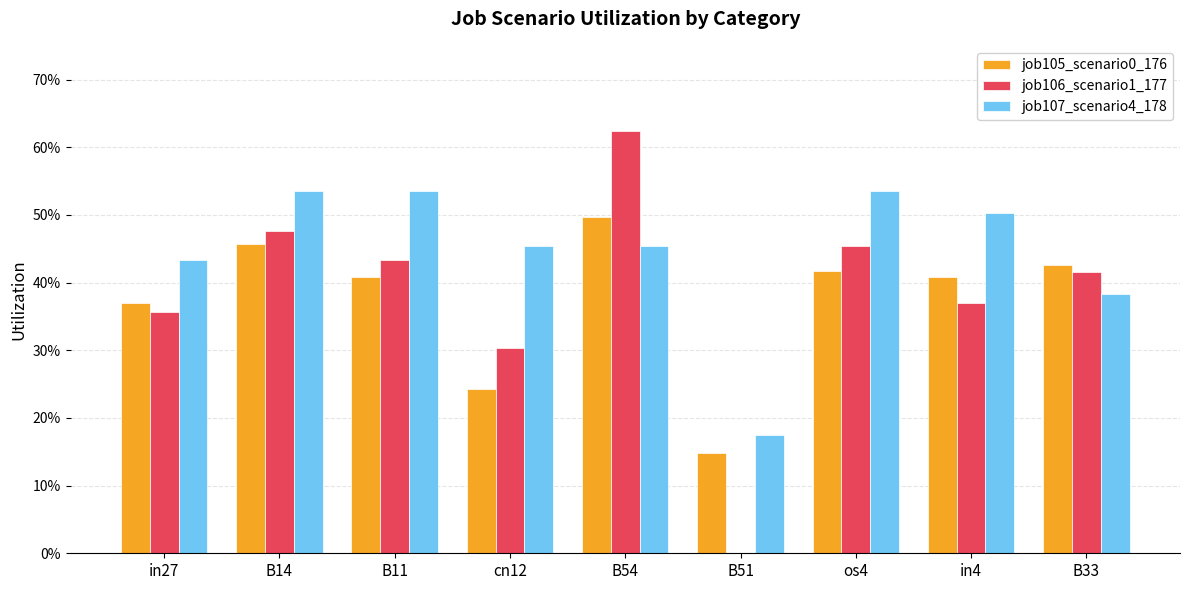

Reading left to right, list all the values displayed in this chart.

job105_scenario0_176: 0.4	0.5	0.4	0.2	0.5	0.1	0.4	0.4	0.4
job106_scenario1_177: 0.4	0.5	0.4	0.3	0.6	0.0	0.5	0.4	0.4
job107_scenario4_178: 0.4	0.5	0.5	0.5	0.5	0.2	0.5	0.5	0.4